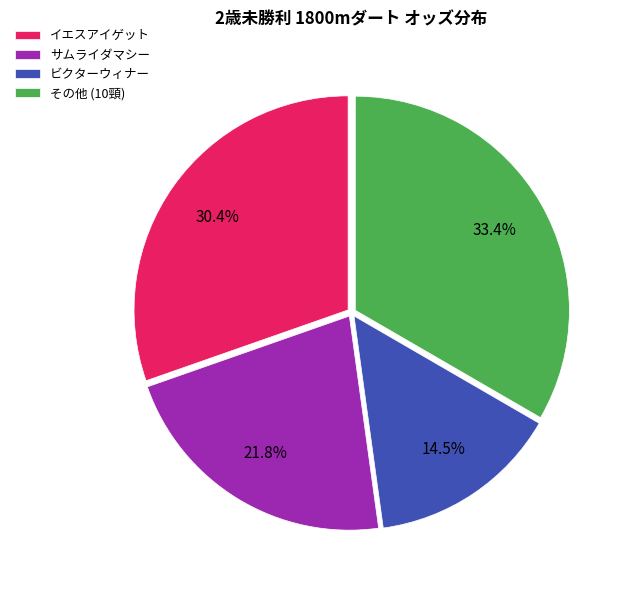

Rank the categories by value from lowest to highest.

ビクターウィナー, サムライダマシー, イエスアイゲット, その他 (10頸)